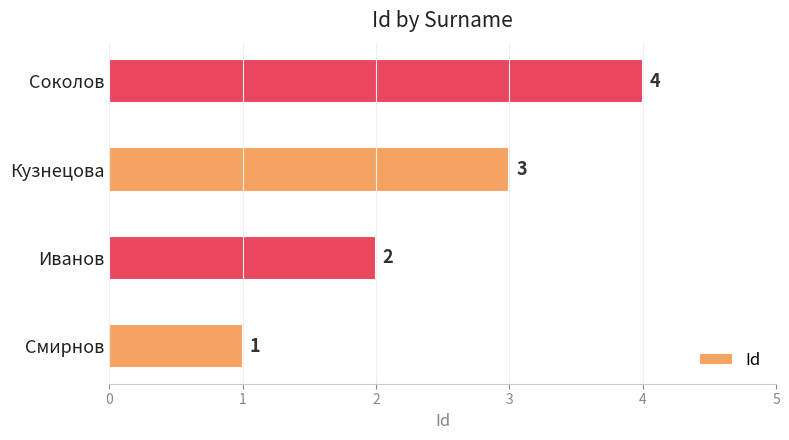

The value at Кузнецова is 3. True or false?

True